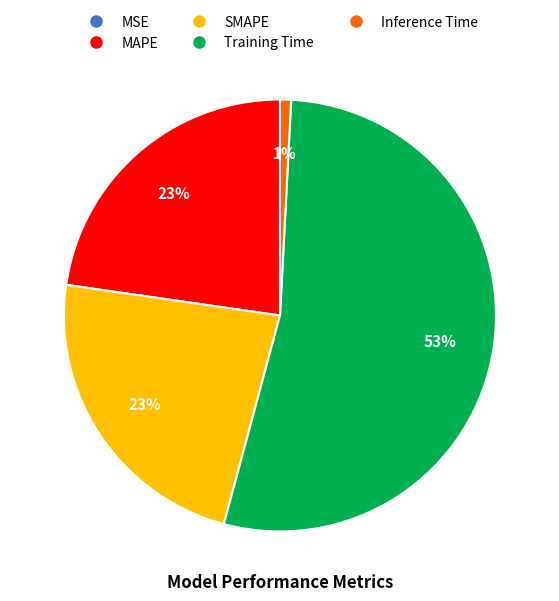

Which category accounts for the majority?

Training Time